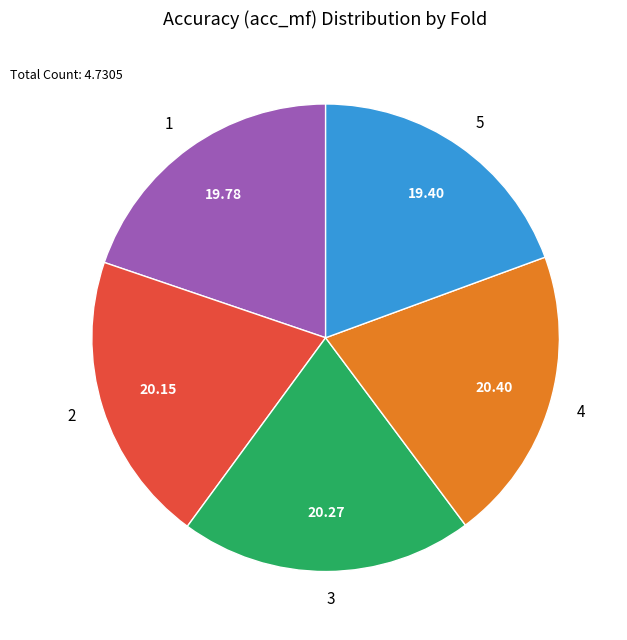

Is the sum of 2 and 3 greater than half?

No